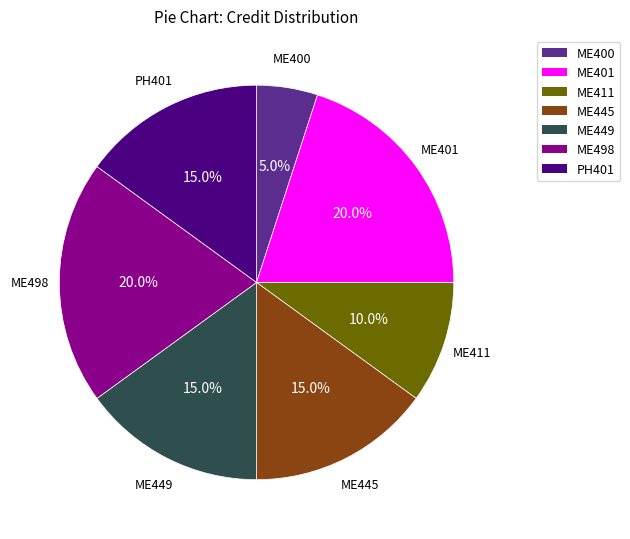

The ME401 slice represents 31% of the pie. True or false?

False